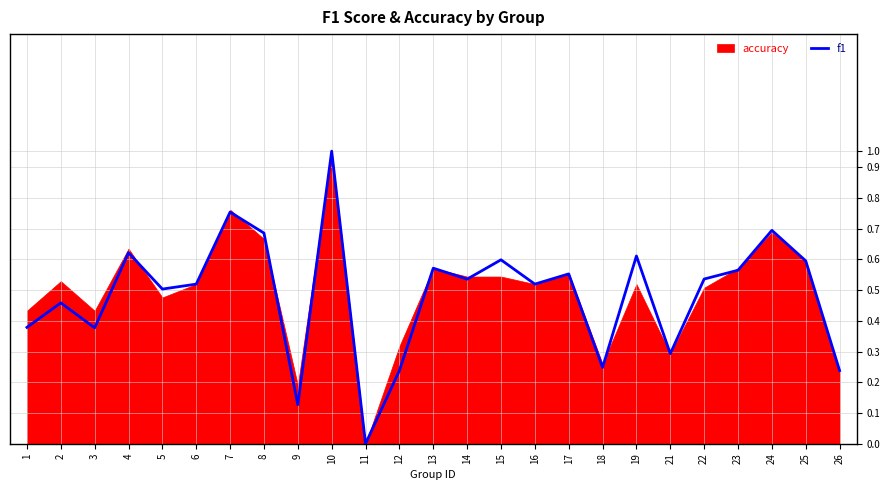

The value at 14 is 0.3. True or false?

False